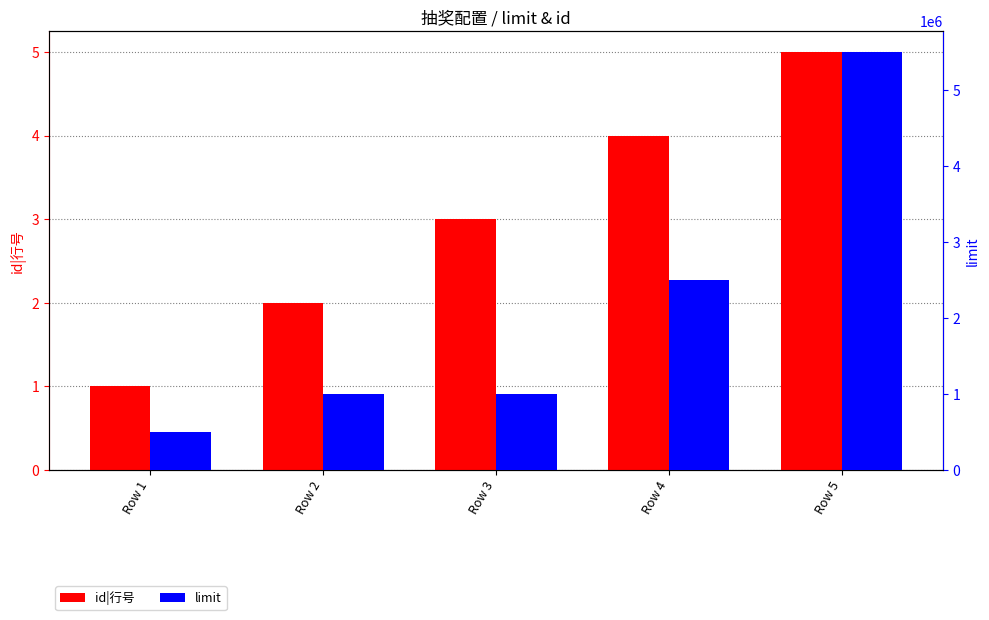

What is the spread (max minus min) of values at Row 1?

499999